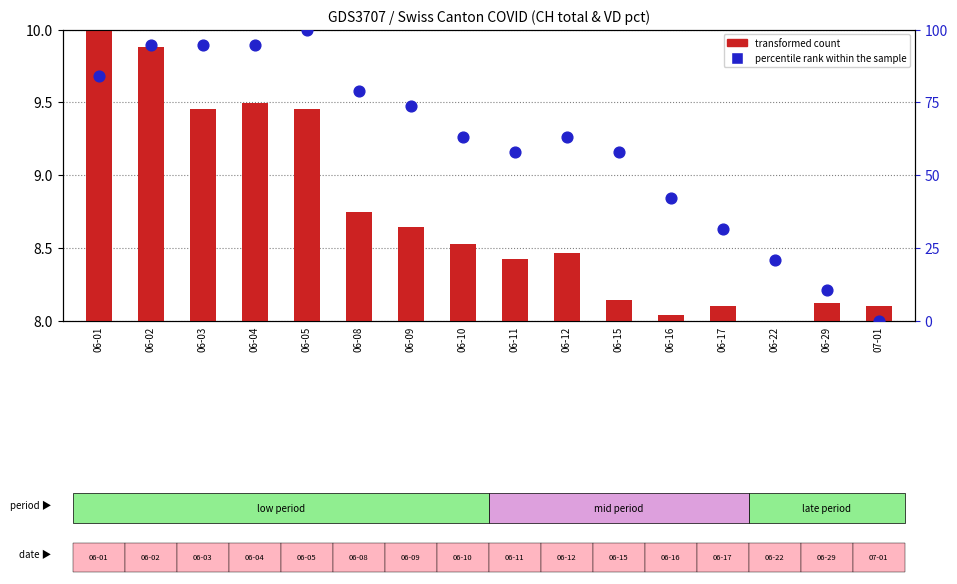

Which series has the largest total across all categories?

percentile rank within the sample